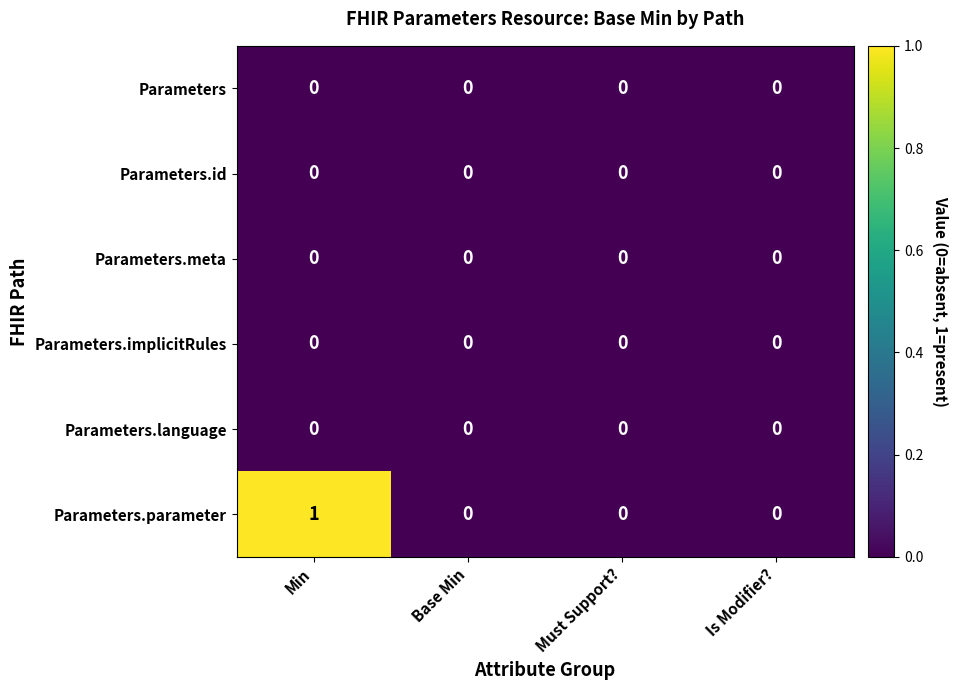

Reading left to right, transcribe all the data shown in this chart.

Parameters: Min=0	Base Min=0	Must Support?=0	Is Modifier?=0
Parameters.id: Min=0	Base Min=0	Must Support?=0	Is Modifier?=0
Parameters.meta: Min=0	Base Min=0	Must Support?=0	Is Modifier?=0
Parameters.implicitRules: Min=0	Base Min=0	Must Support?=0	Is Modifier?=0
Parameters.language: Min=0	Base Min=0	Must Support?=0	Is Modifier?=0
Parameters.parameter: Min=1	Base Min=0	Must Support?=0	Is Modifier?=0